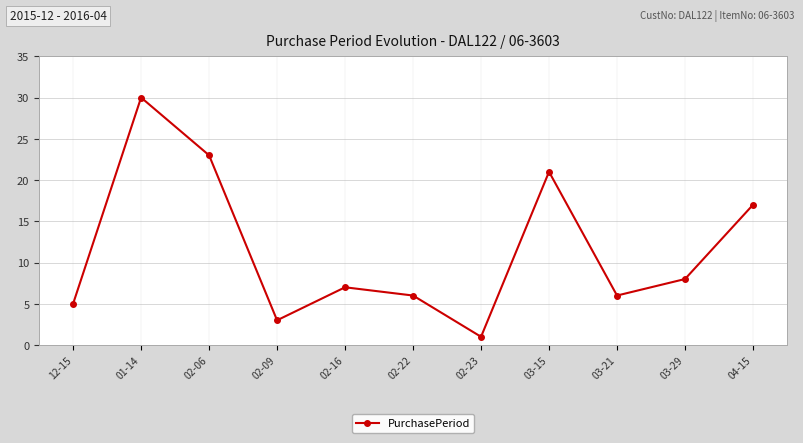

Does the chart display data point markers on the line(s)?

Yes